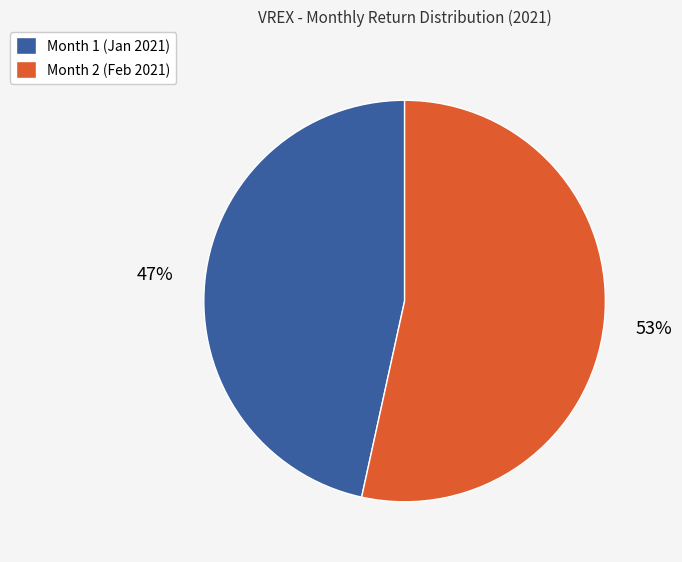

Do Month 2 (Feb 2021) and Month 1 (Jan 2021) together represent more than half of the pie?

Yes